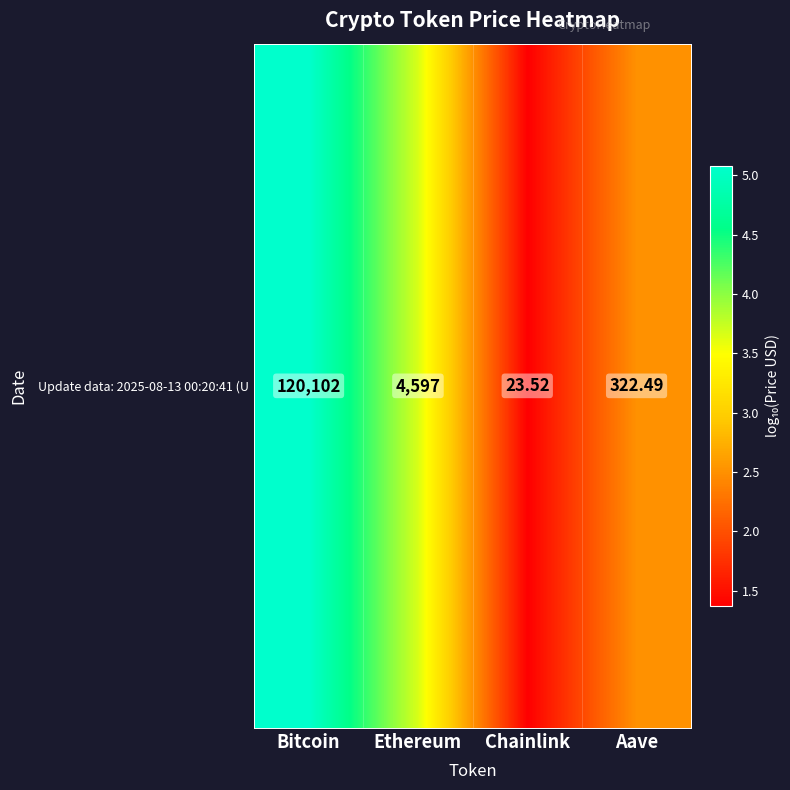

Which category has the lowest value across all series?

Chainlink